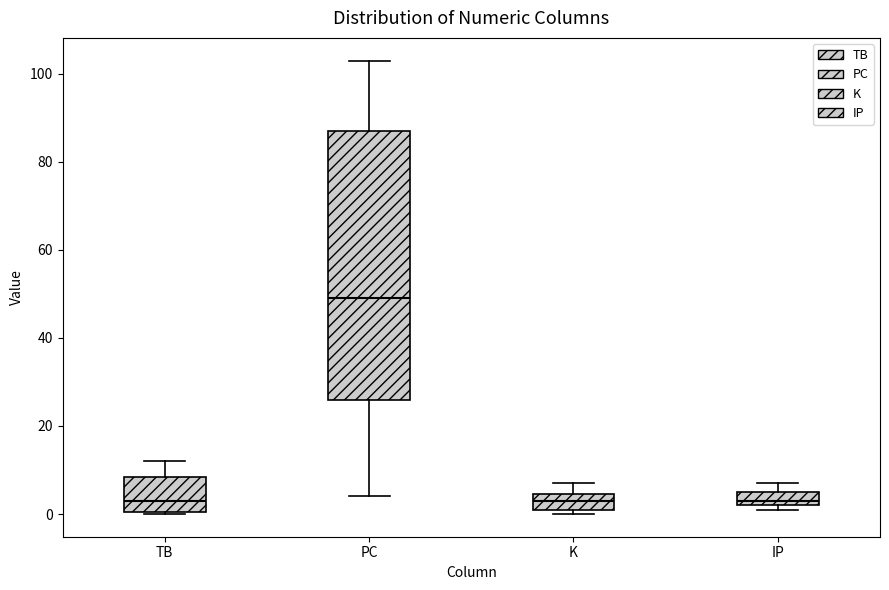

Where is the lower edge of the box for IP on the y-axis? The values are not printed on the chart, so give them approximately, as read against the axis.

2